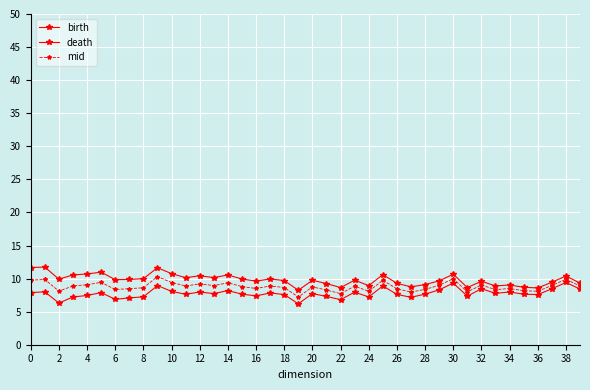

Count the number of categories in the chart.

40